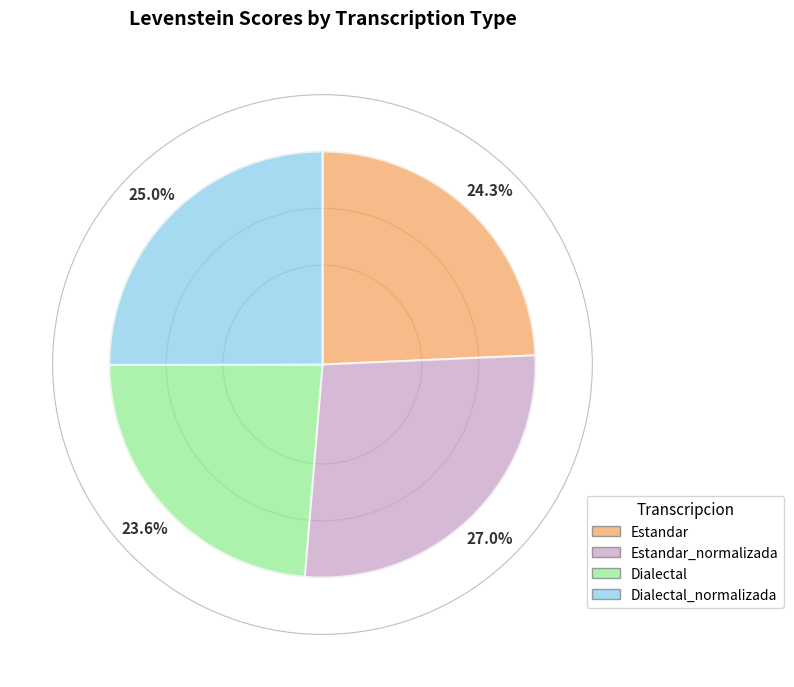

Rank the categories by value from highest to lowest.

Estandar_normalizada, Dialectal_normalizada, Estandar, Dialectal